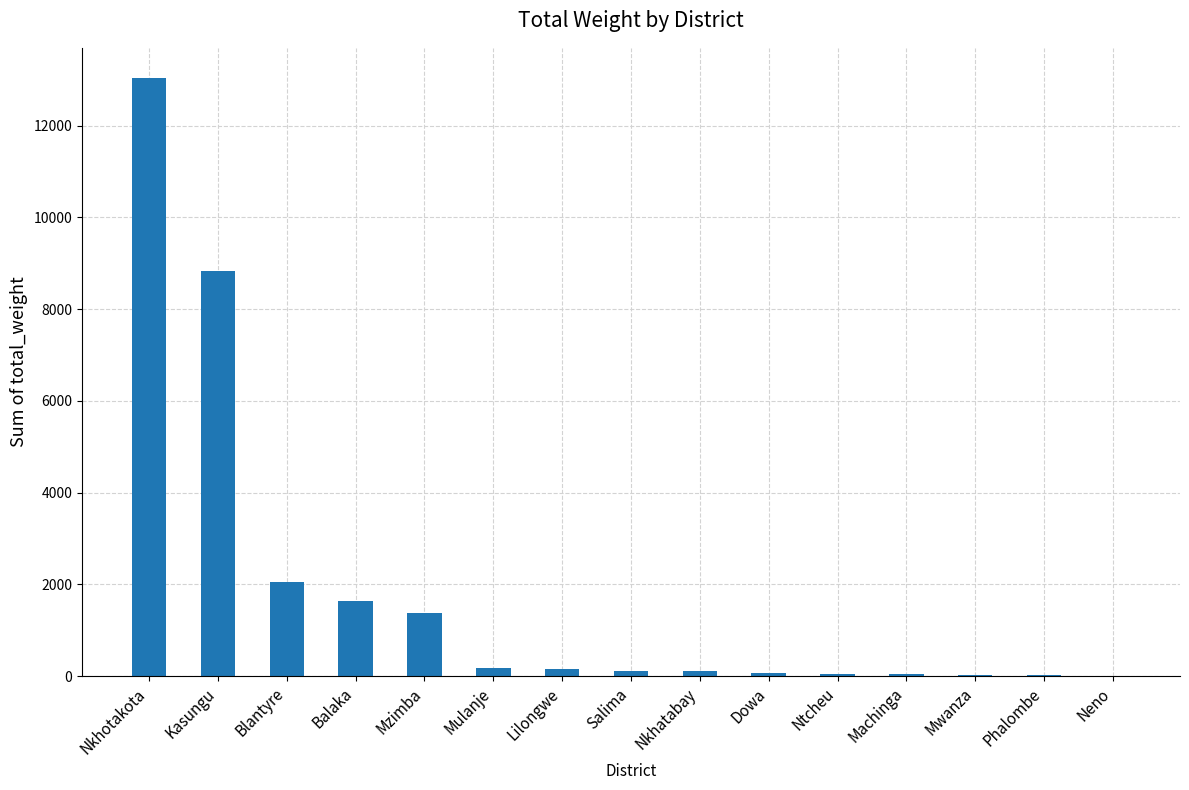

What is the sum of all values?

27707.3